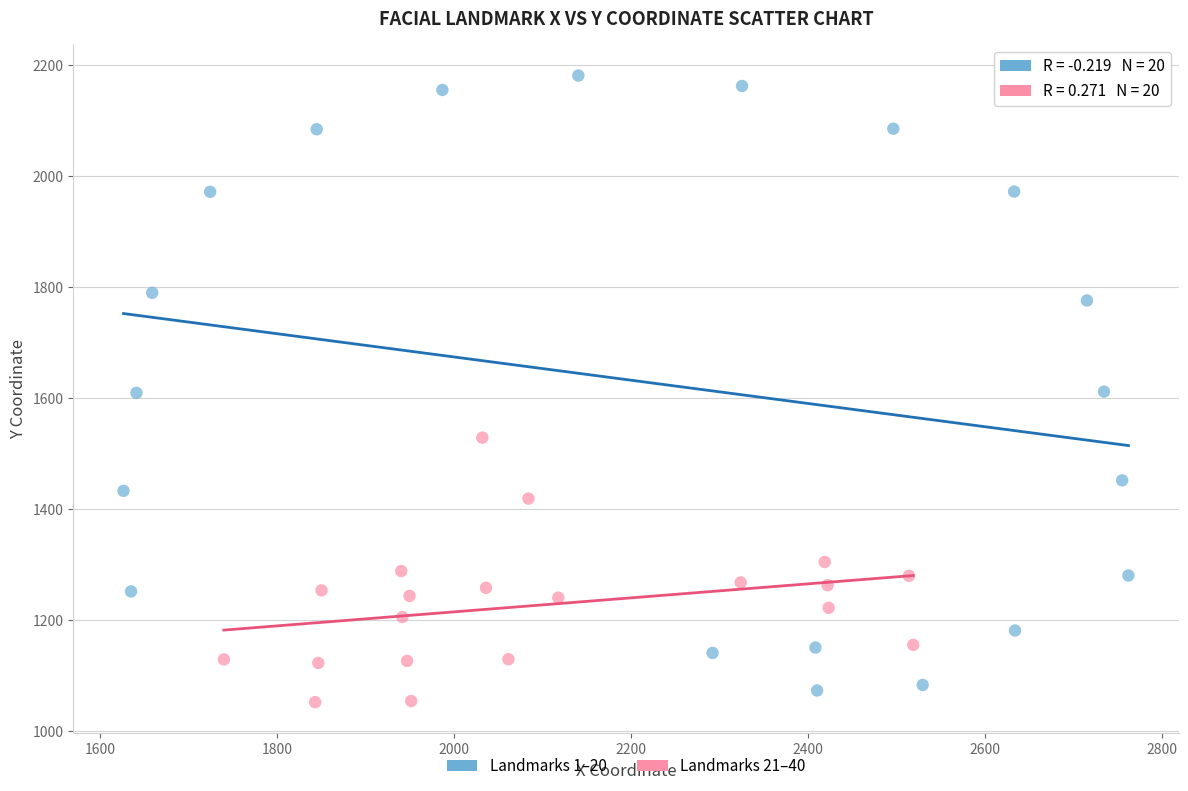

Which series has the widest spread of Y values?

Landmarks 1–20